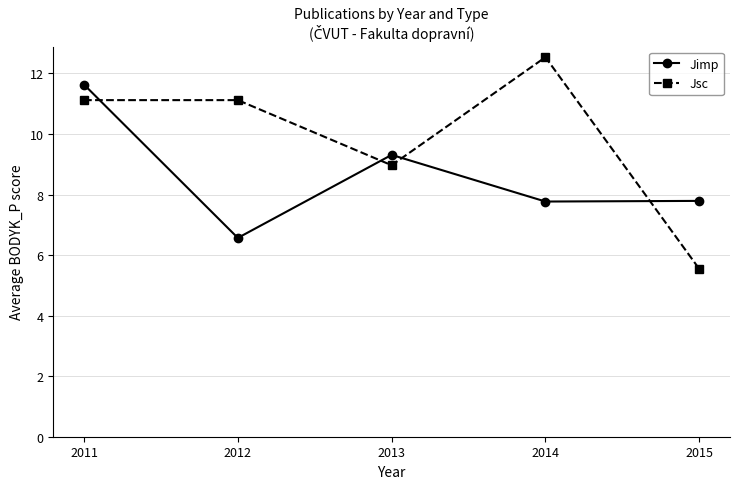

Rank the series by their maximum value, from lowest to highest.

Jimp, Jsc